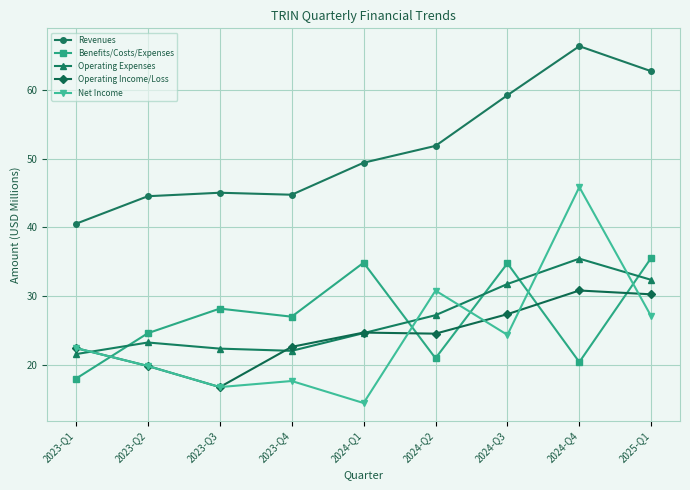

How many data points does each series have?

9